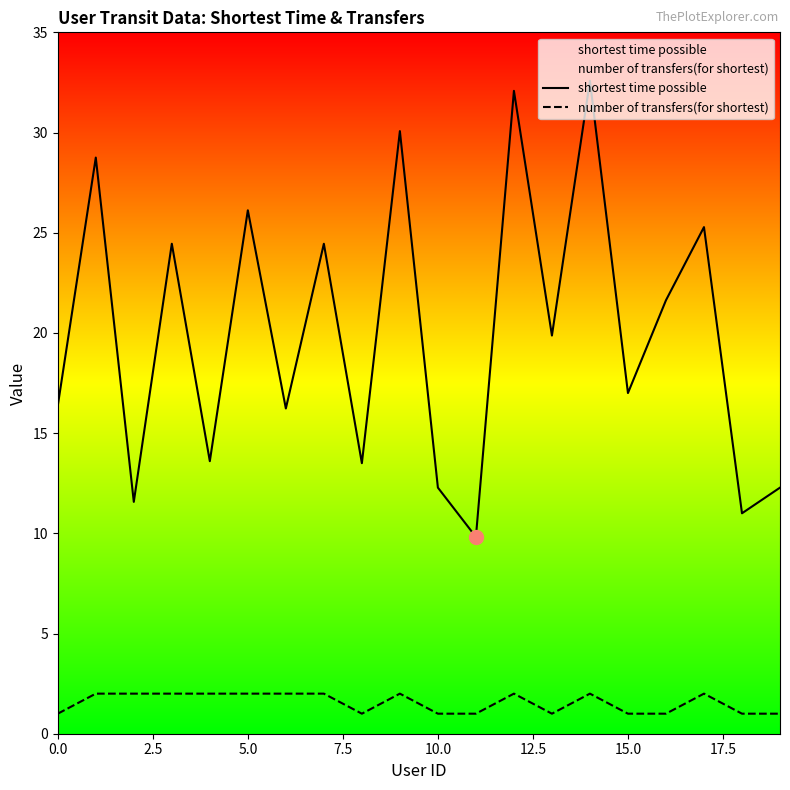

List the series in order of their peak value, lowest first.

number of transfers(for shortest), shortest time possible